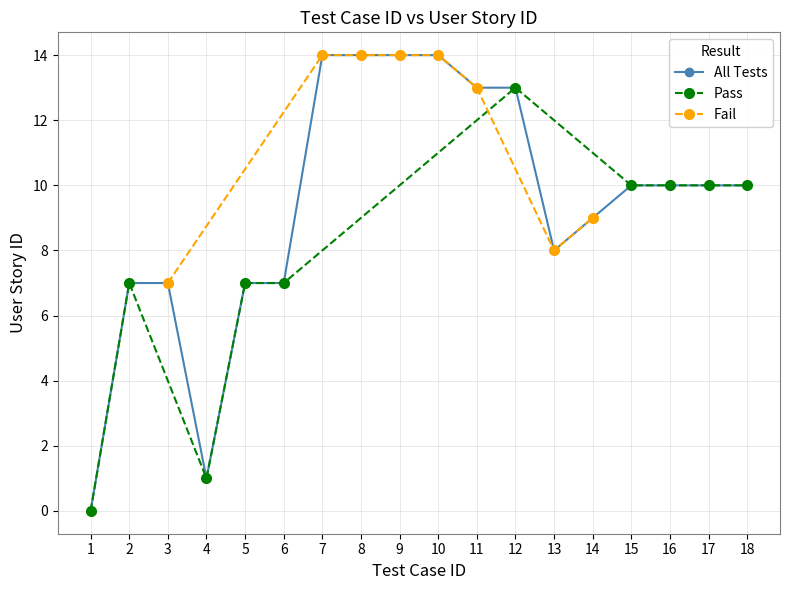

The value of All Tests at 2 is 11. True or false?

False